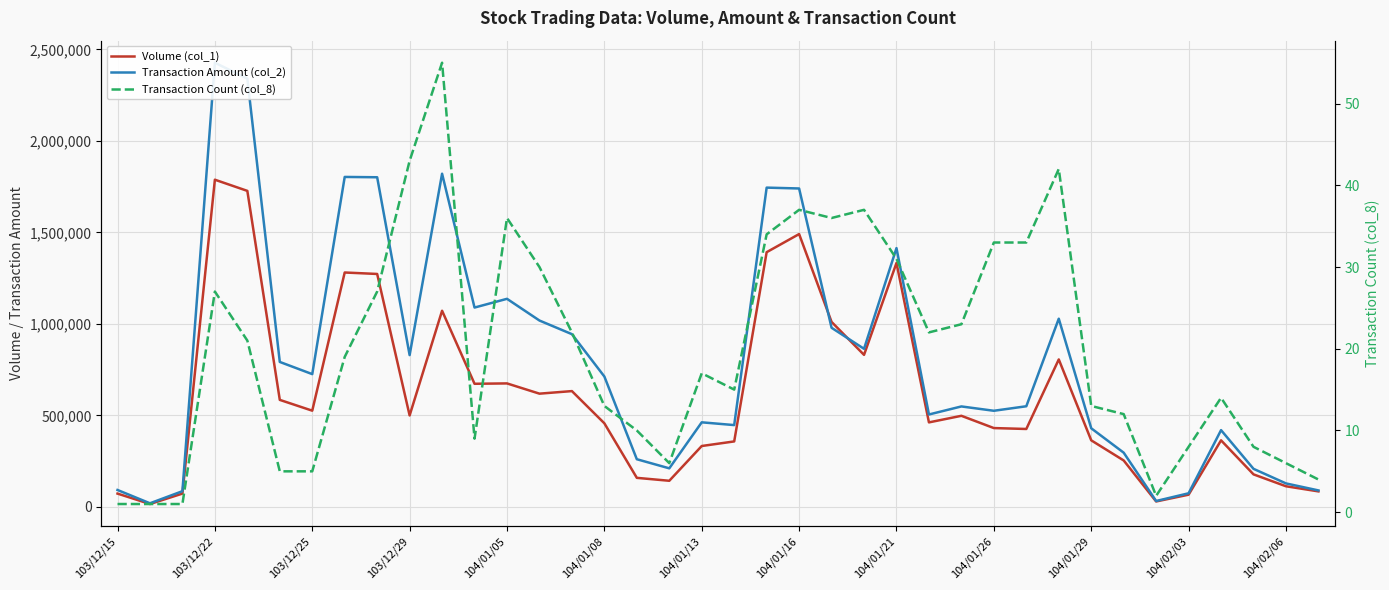

What is the sum of all Volume (col_1) values?

23100000